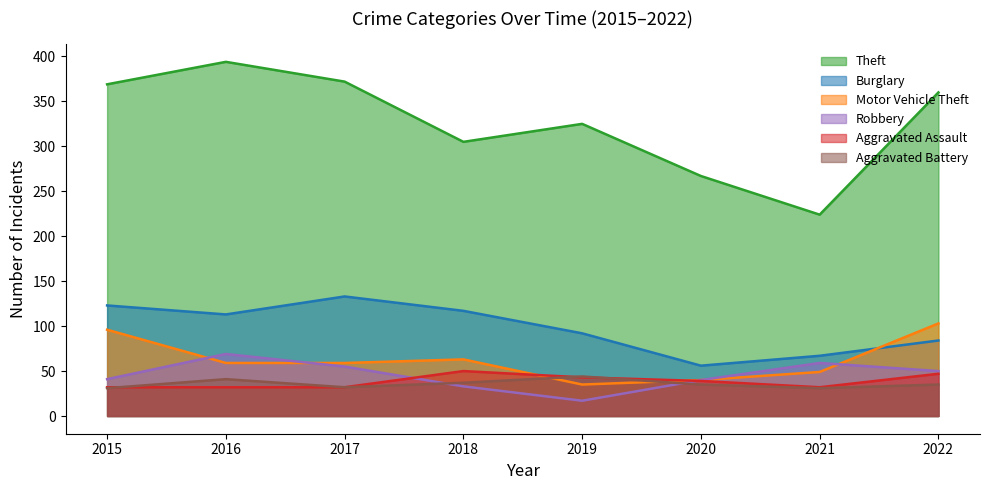

True or false: Aggravated Assault has more than 2 points higher than both neighbors.

False